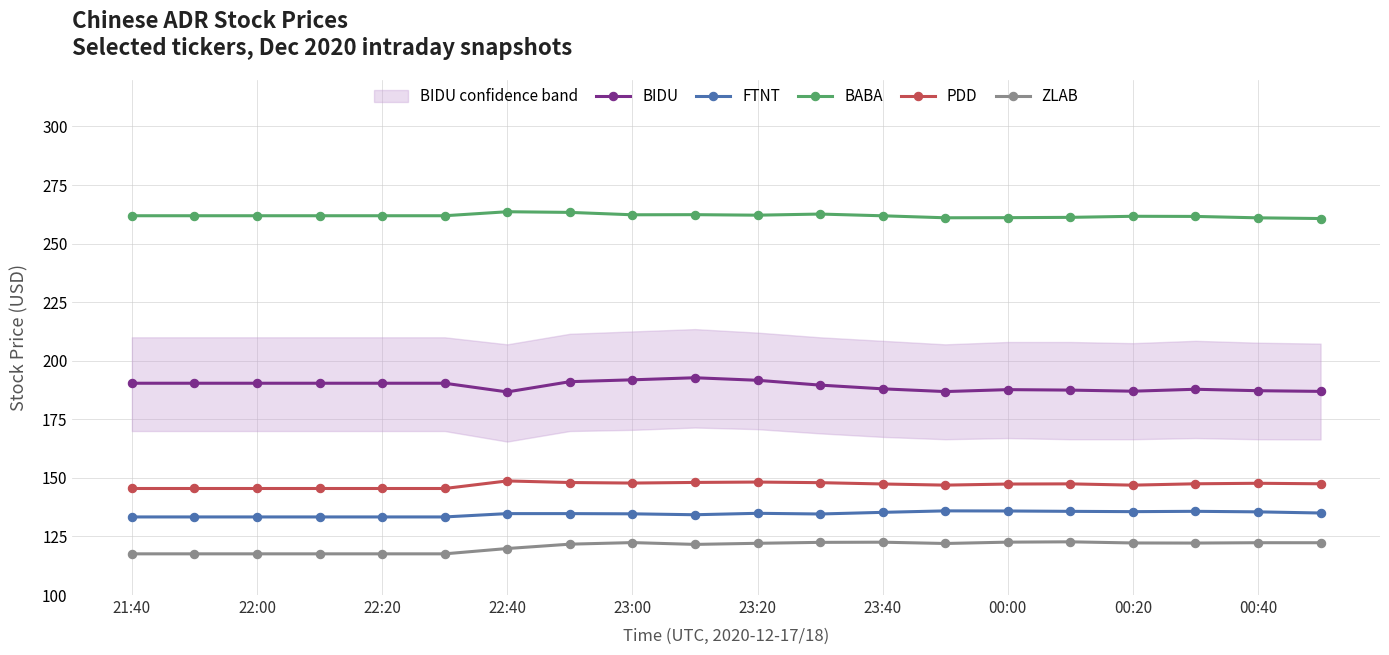

The FTNT series shows 134.7 at 23:00. True or false?

True